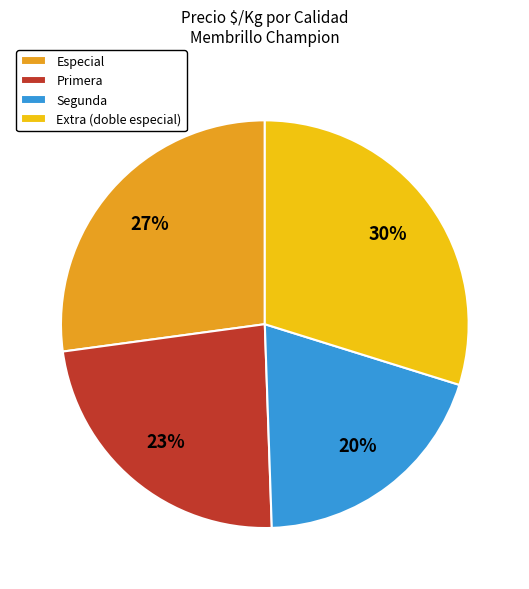

Which slice is the largest?

Extra (doble especial)